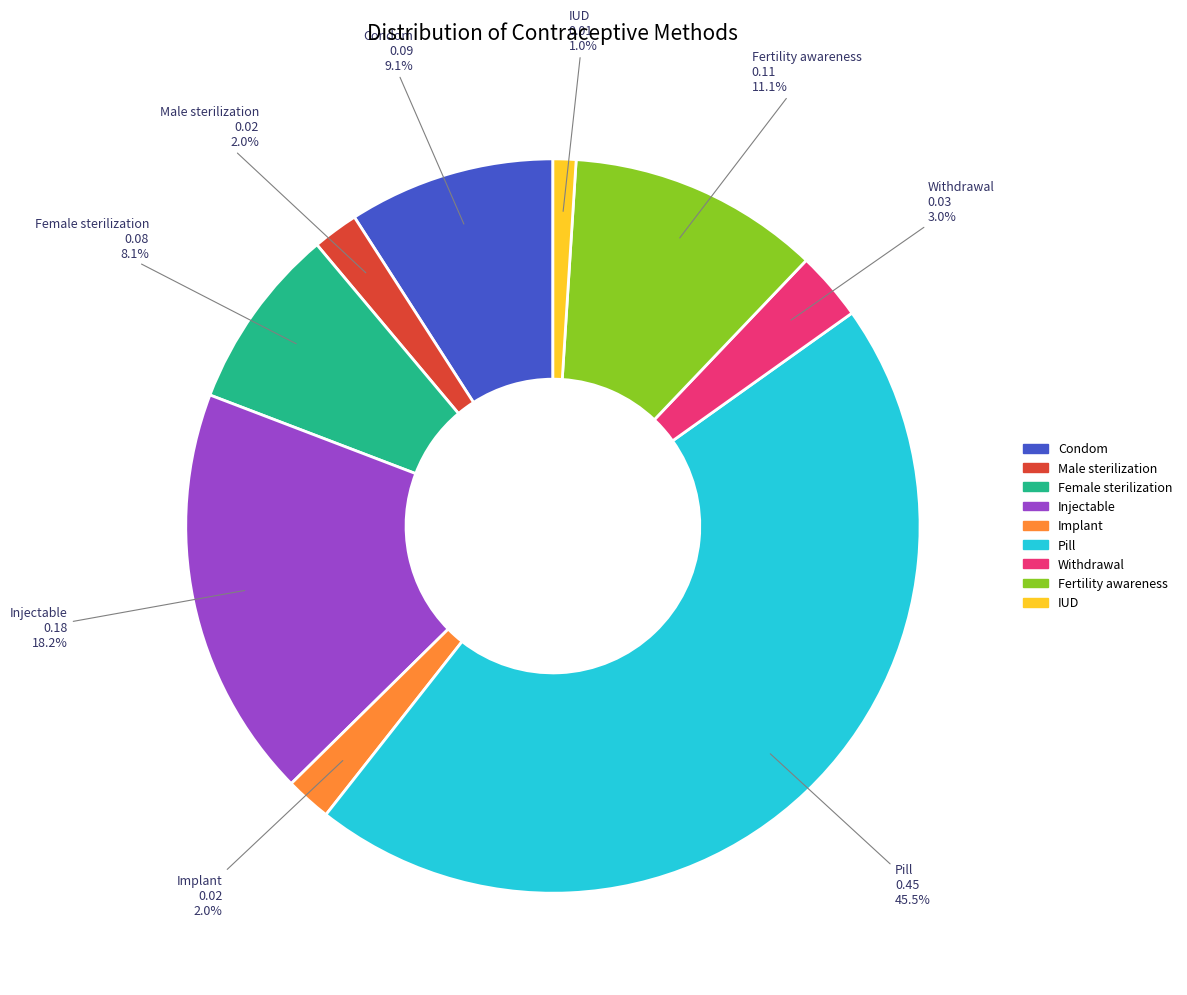

True or false: Withdrawal accounts for 18% of the total.

False